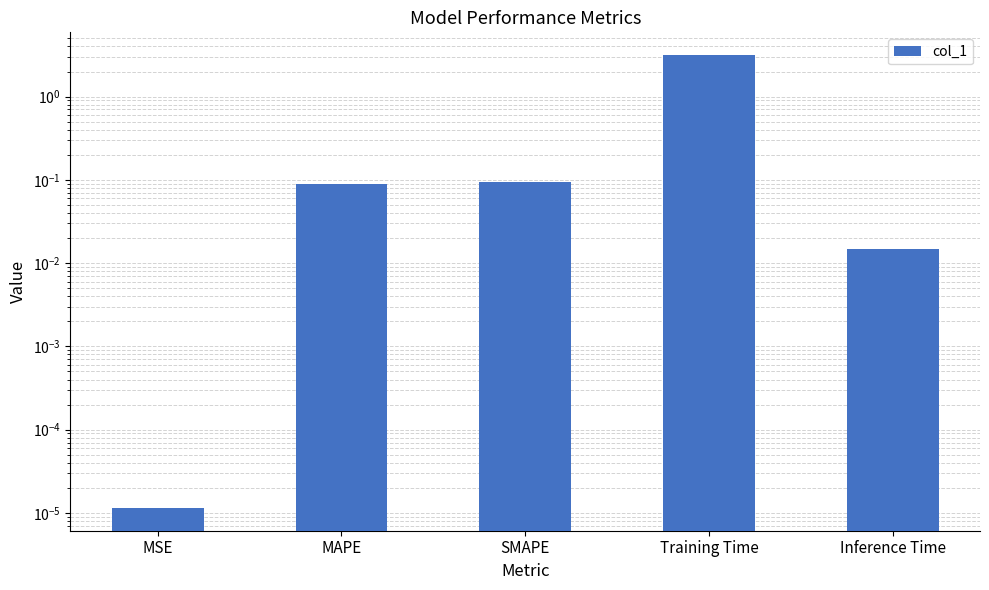

What is the average value?

0.7